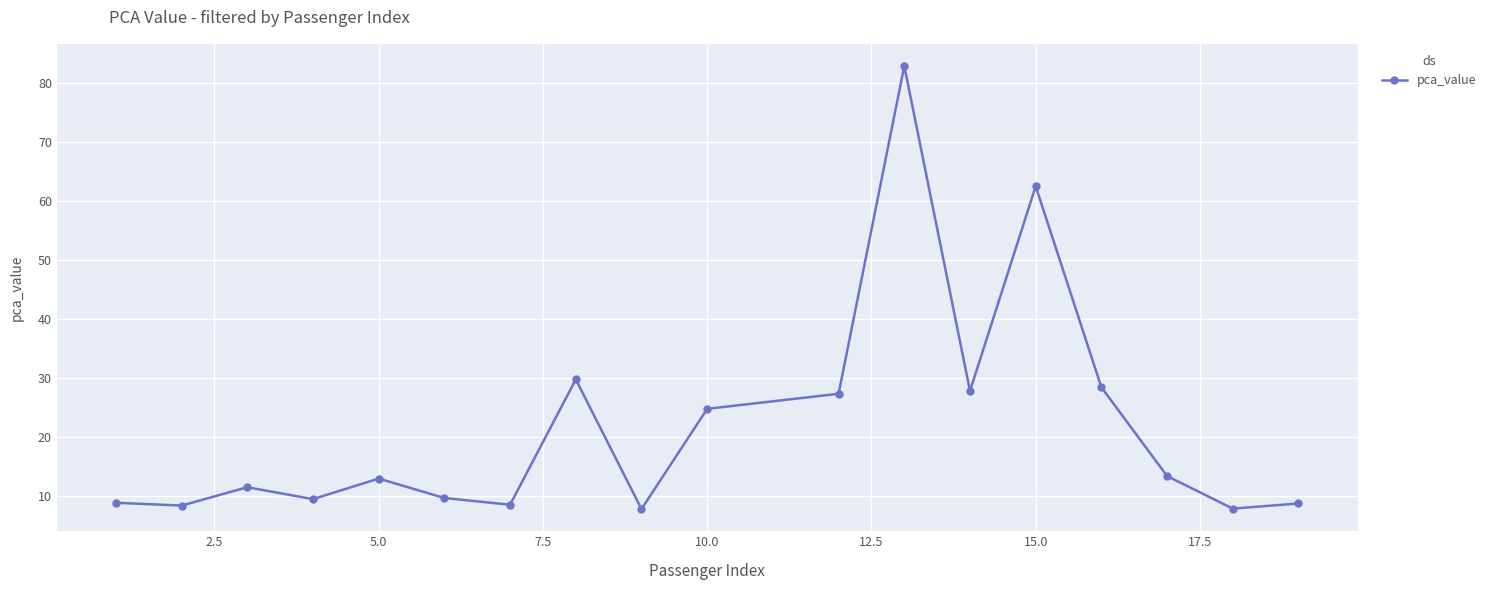

What is the greatest value displayed?

82.9